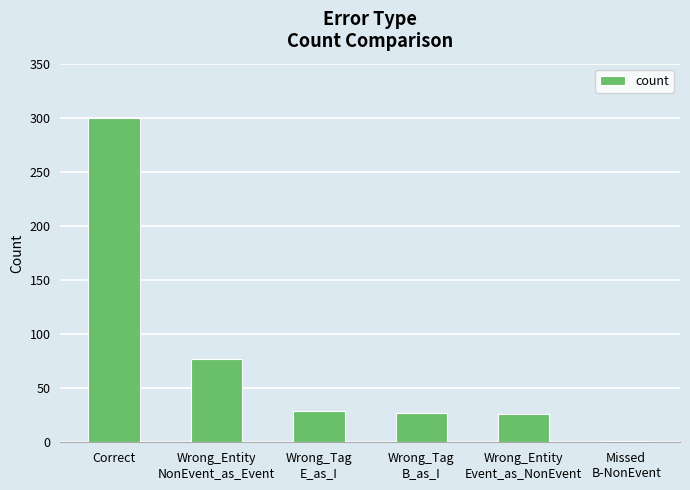

What is the sum of the values at Missed
B-NonEvent and Wrong_Entity
NonEvent_as_Event?

78